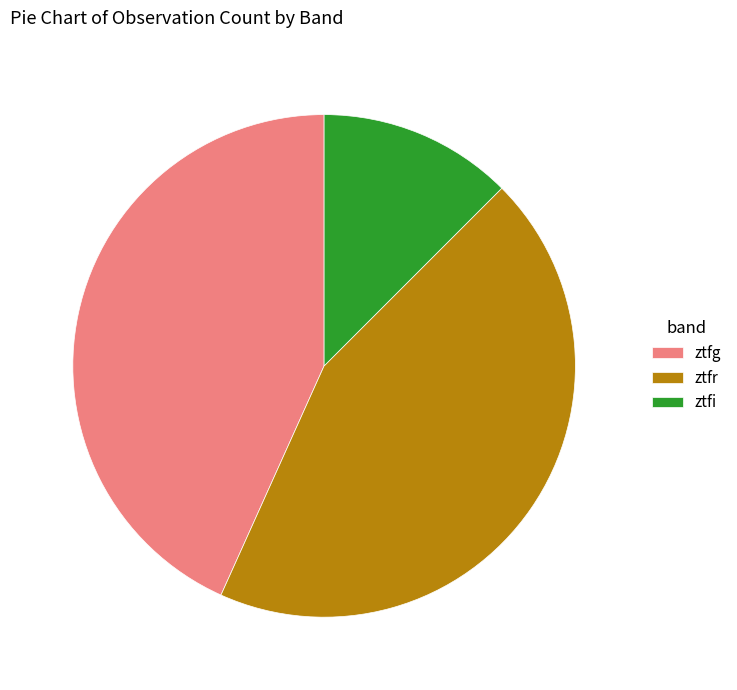

Combined, do ztfi and ztfg account for over 50%?

Yes